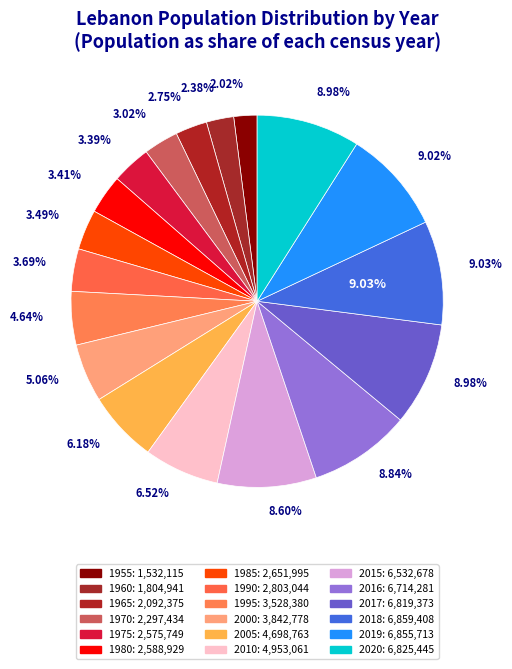

How many slices are in this pie chart?

18